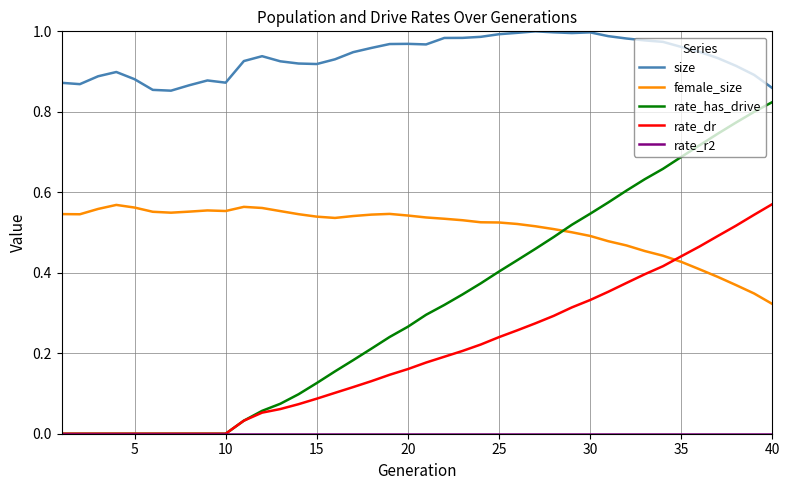

Which series has the largest range (max minus min)?

rate_has_drive